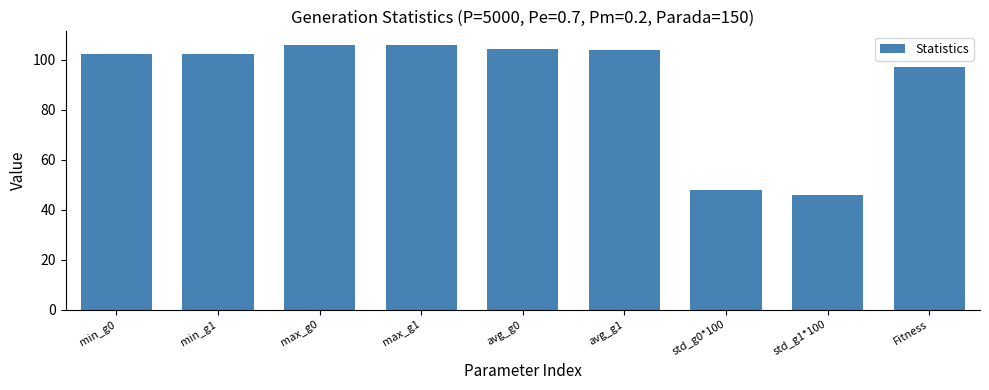

What is the minimum value shown in the chart?

45.9